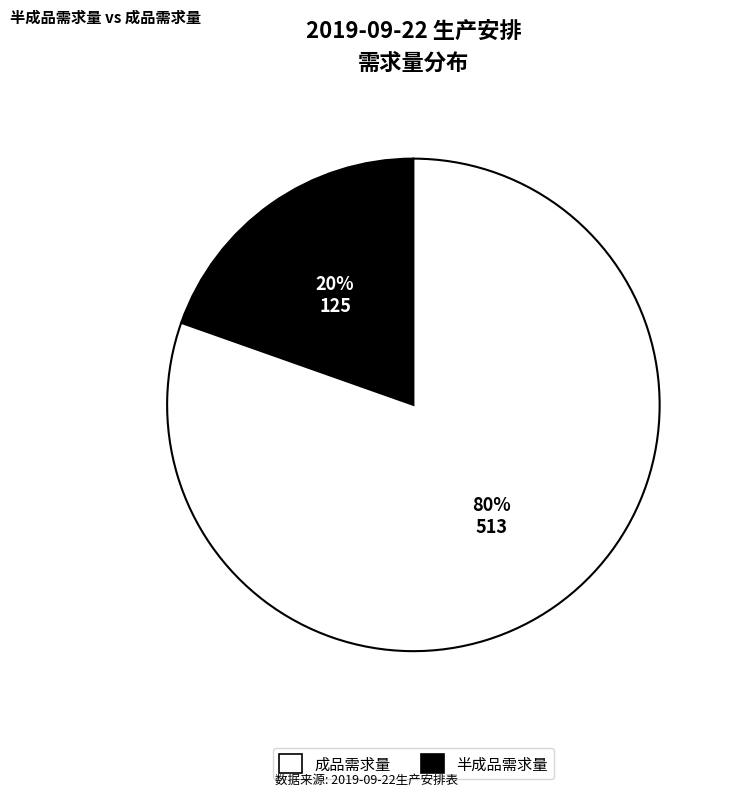

To the nearest percent, what is the average slice percentage?

50%